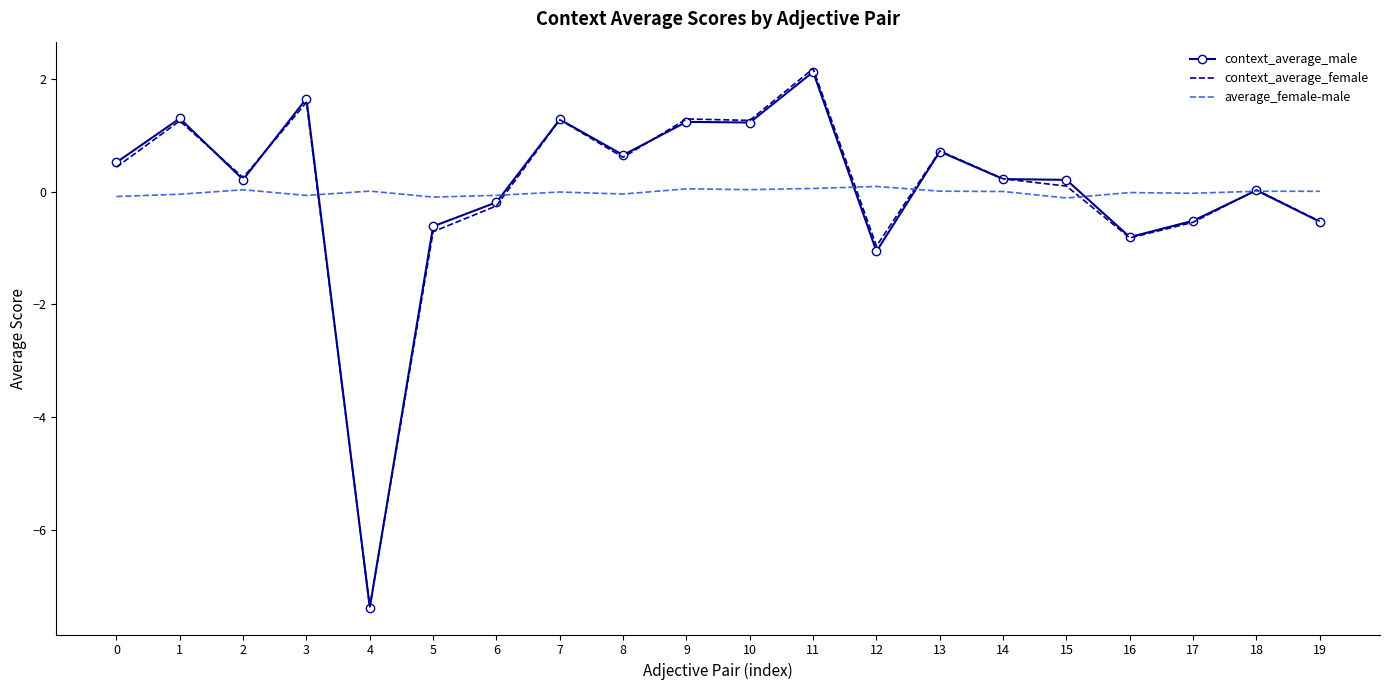

Which series ends up on top after the final intersection of context_average_female and average_female-male?

average_female-male